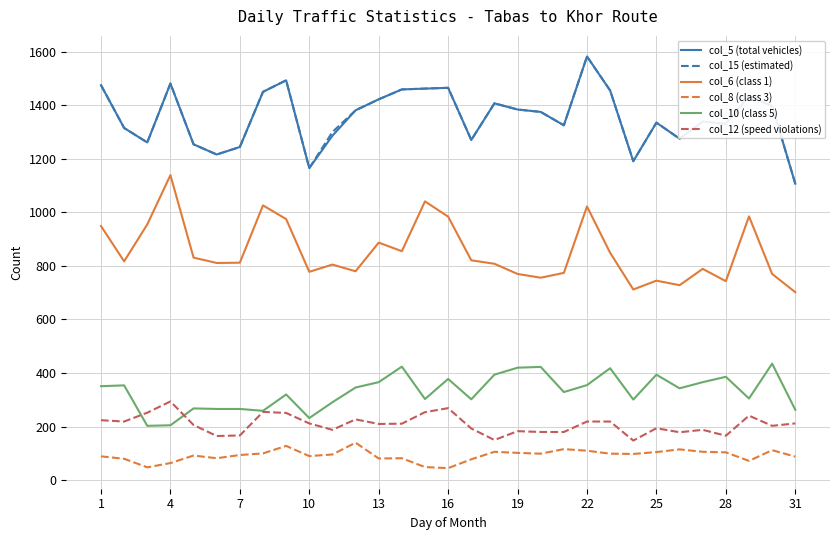

True or false: col_8 (class 3) and col_10 (class 5) intersect in this chart.

False